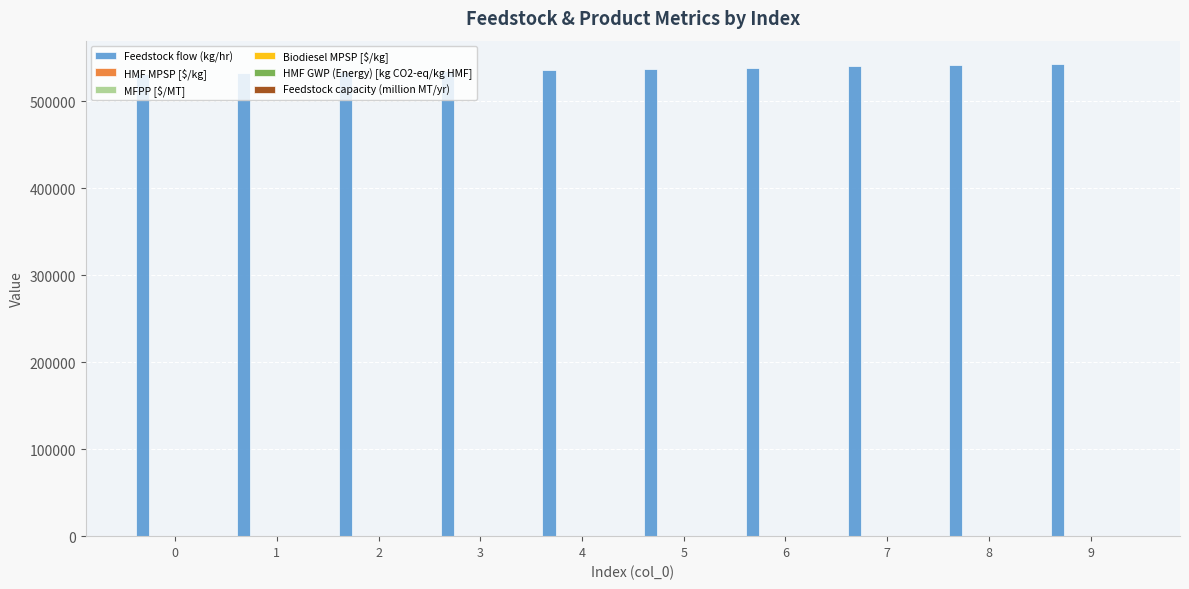

Count the number of categories in the chart.

10